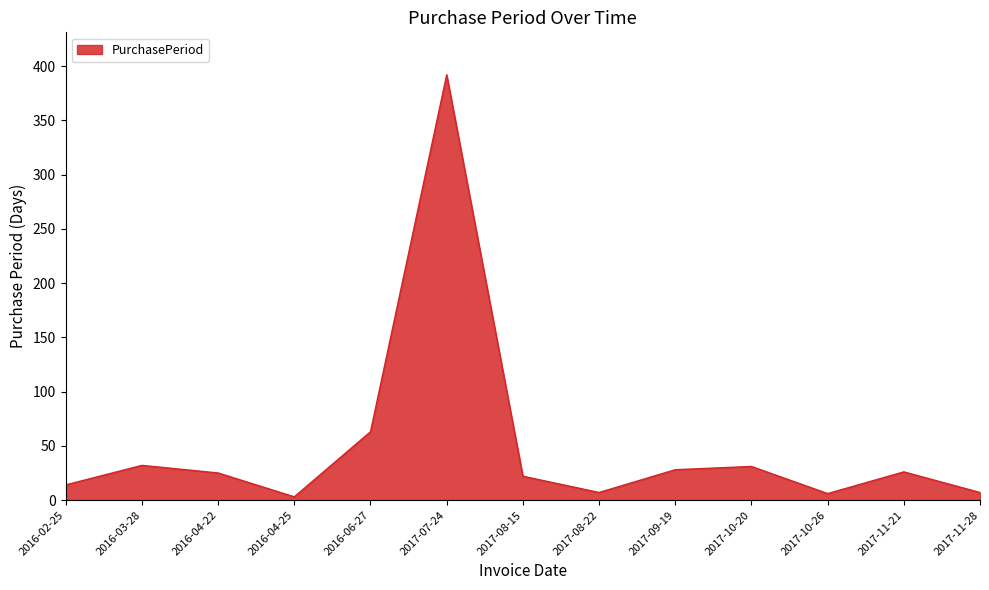

True or false: the data shows 7 at 2017-08-22.

True